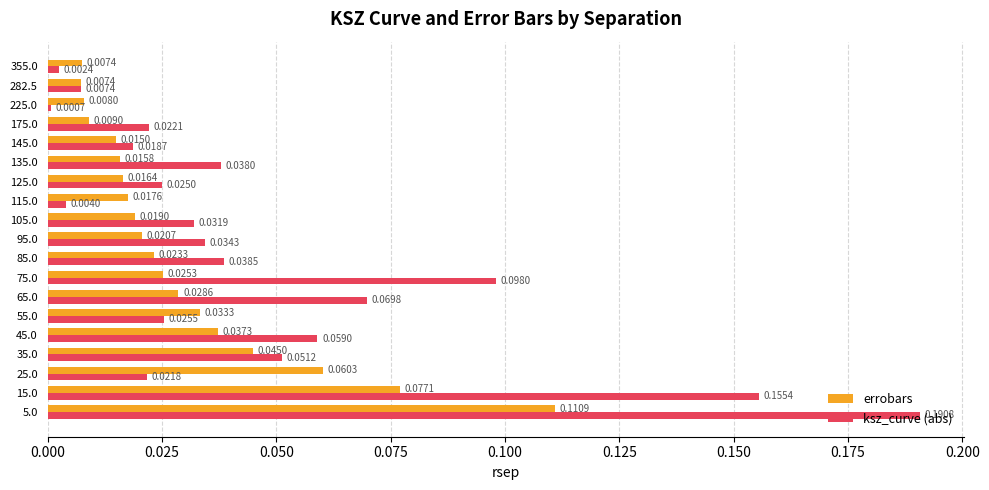

Which series has the widest spread of values?

ksz_curve (abs)